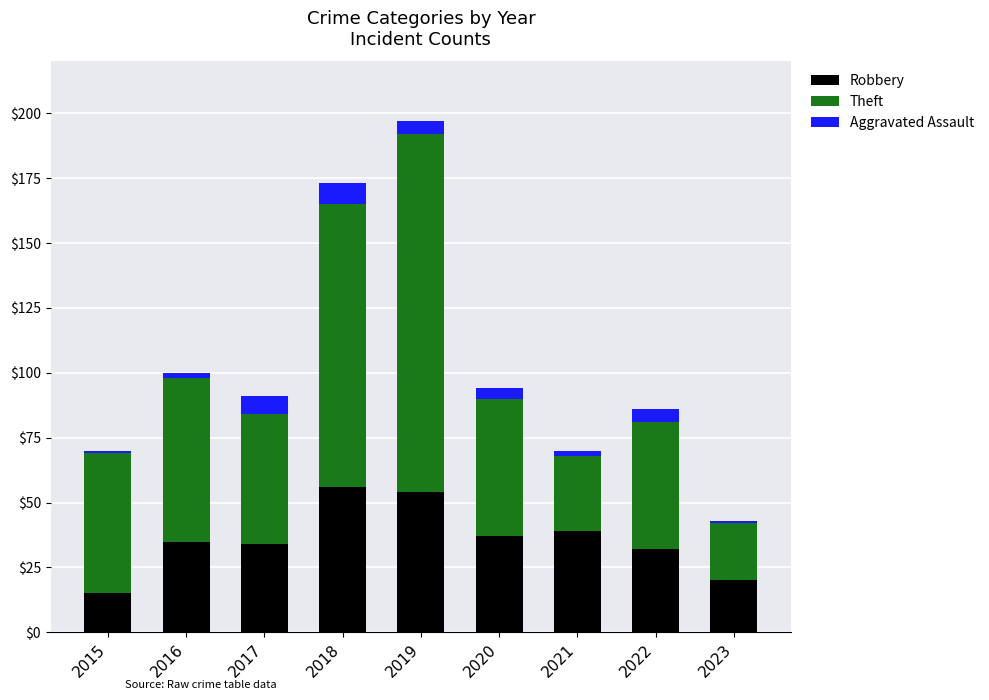

At which category is the sum across all series the highest?

2019